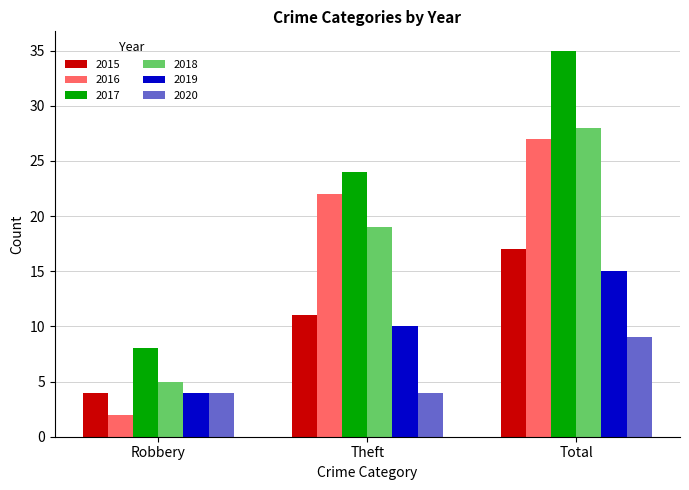

Is it true that 2020 equals 4 at Robbery?

True